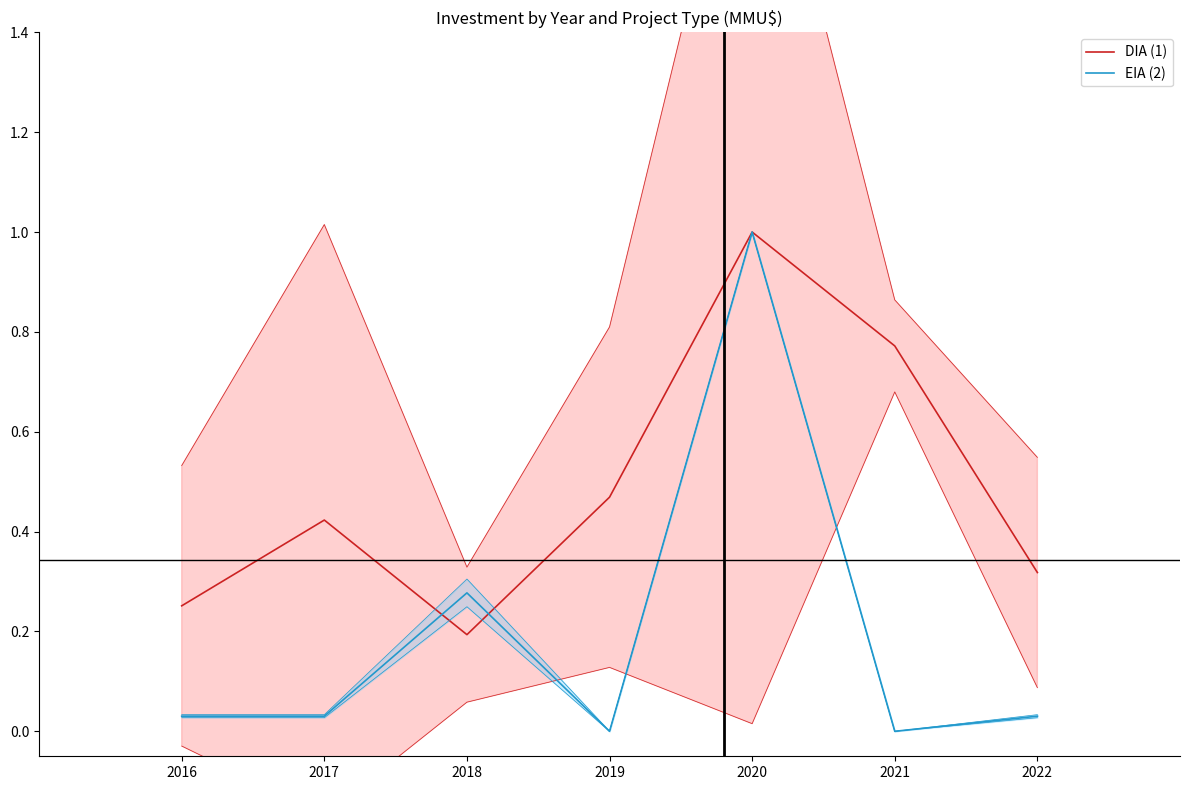

Between 2017 and 2022, which is larger?

2017